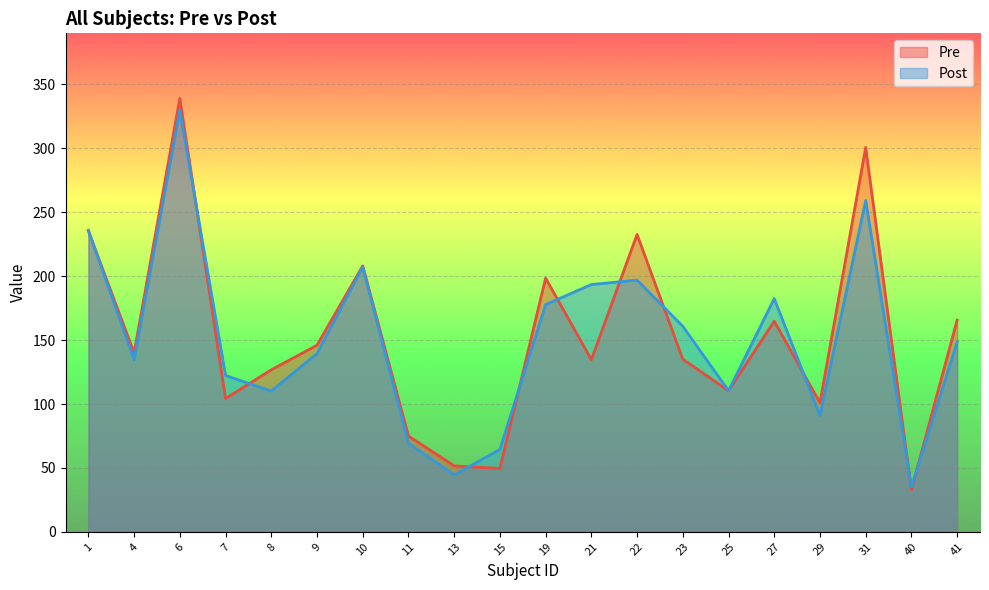

The Post series shows 64.4 at 15. True or false?

True